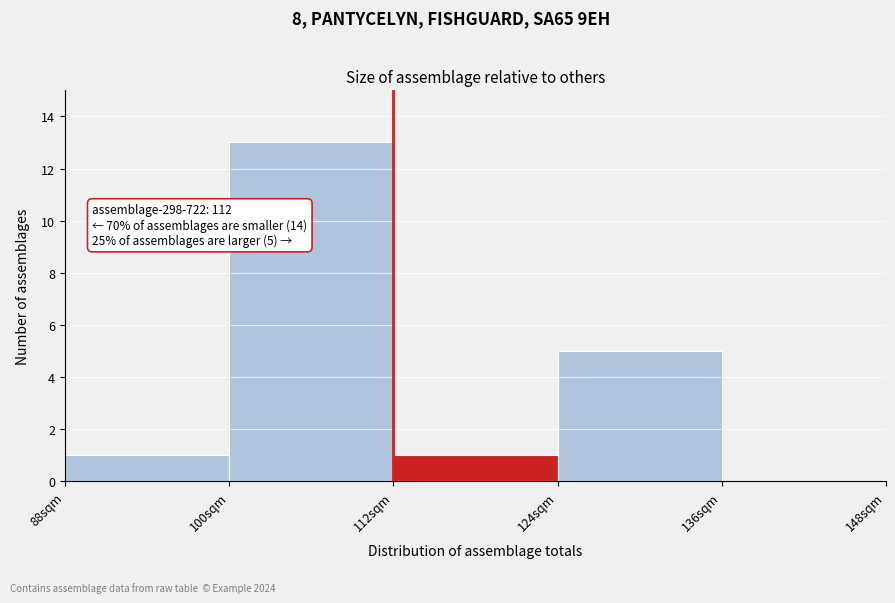

Over which range of the x-axis is the bar tallest?

100 to 112